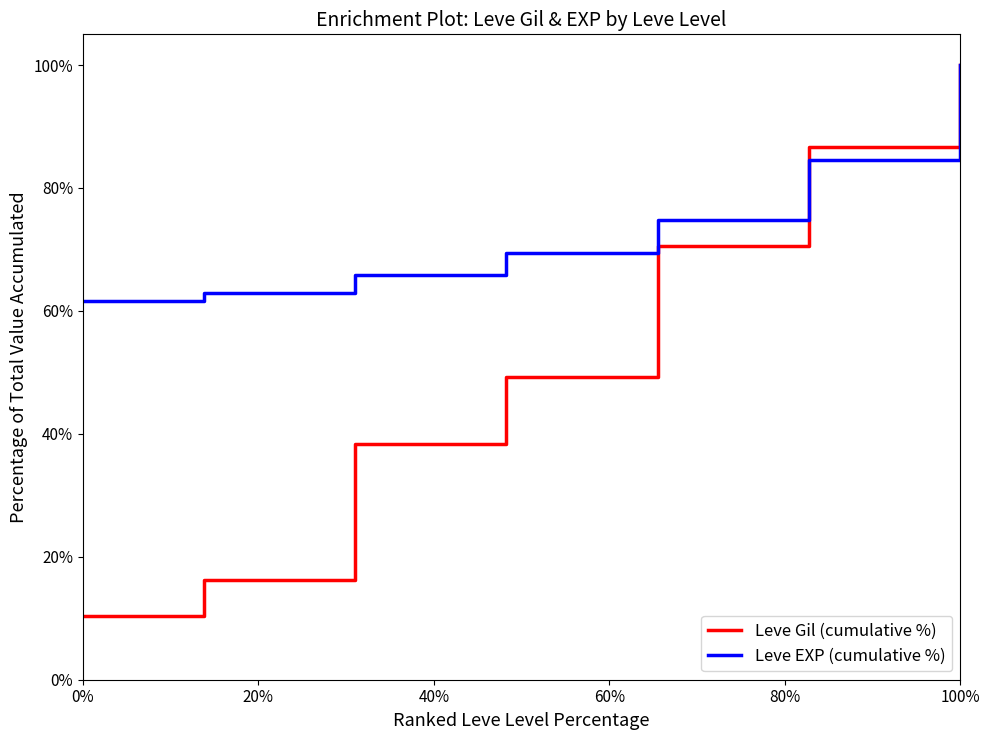

True or false: Leve Gil (cumulative %) and Leve EXP (cumulative %) intersect in this chart.

True